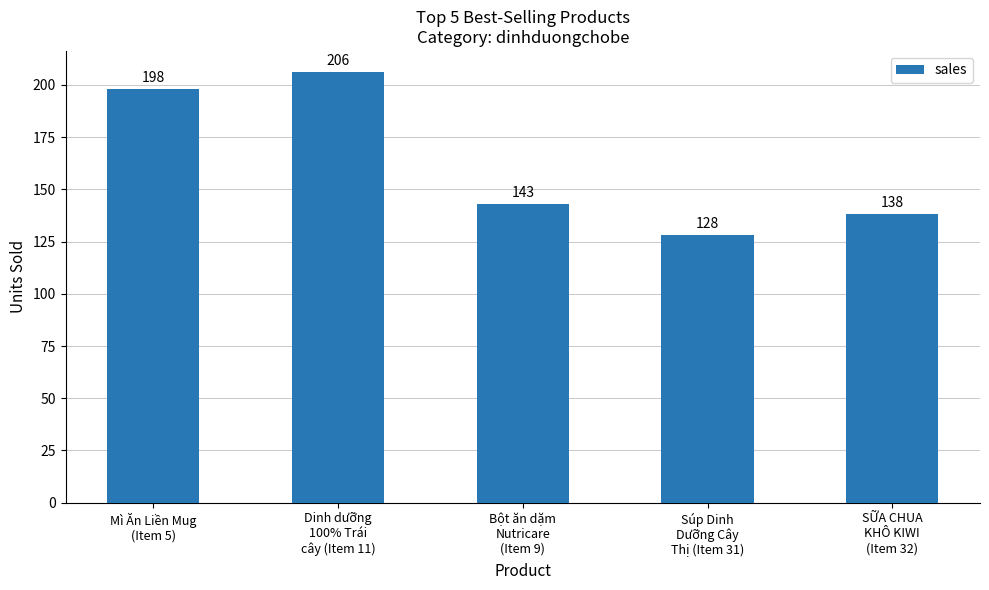

What is the difference between the values at Mì Ăn Liền Mug
(Item 5) and Súp Dinh
Dưỡng Cây
Thị (Item 31)?

70